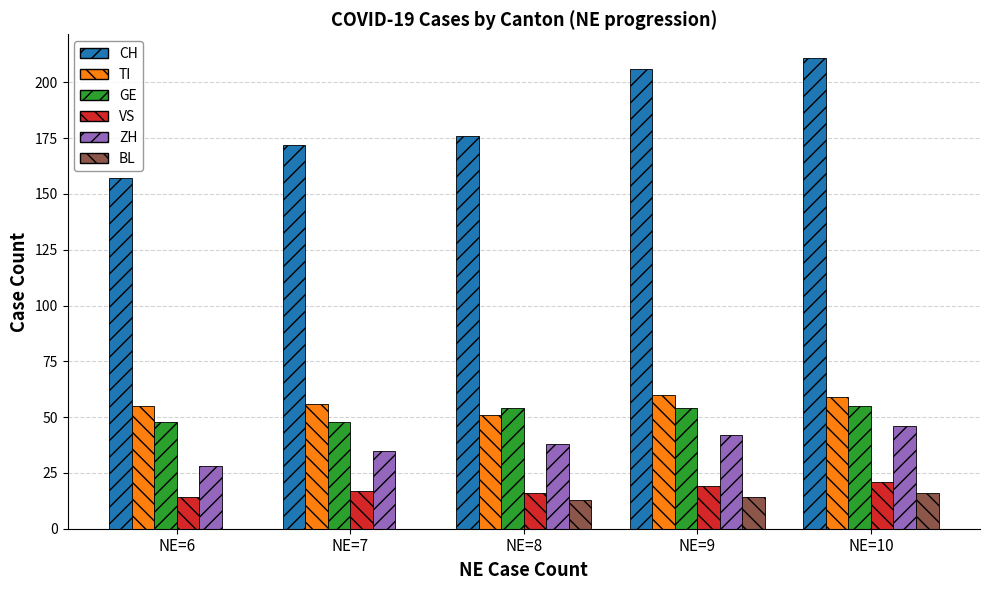

True or false: TI has a value of 51 at NE=8.

True